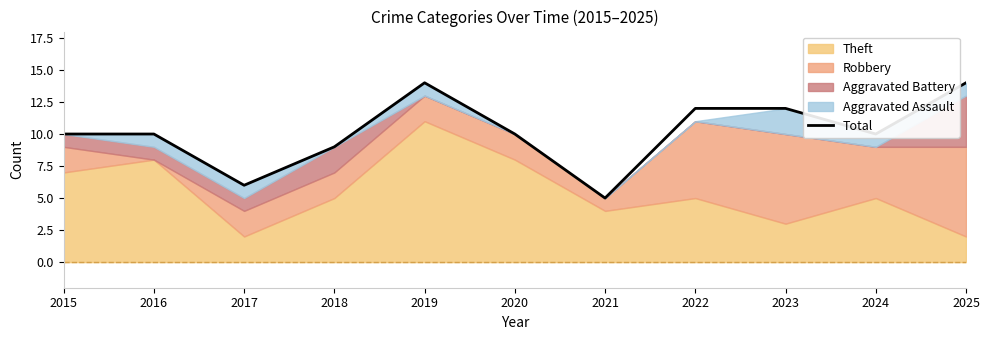

What is the difference between the values at 2021 and 2015?

5